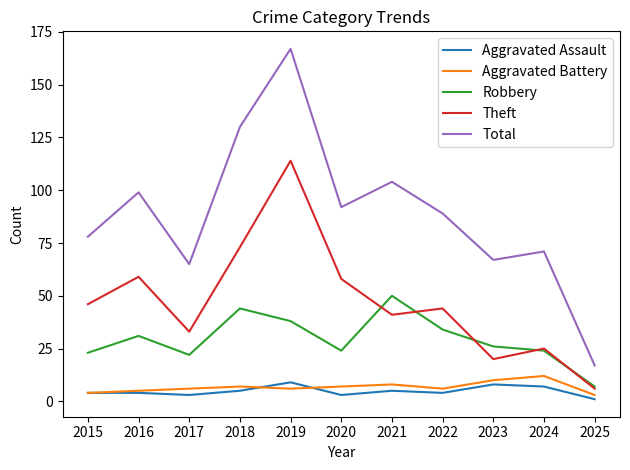

Count the number of data series in this chart.

5